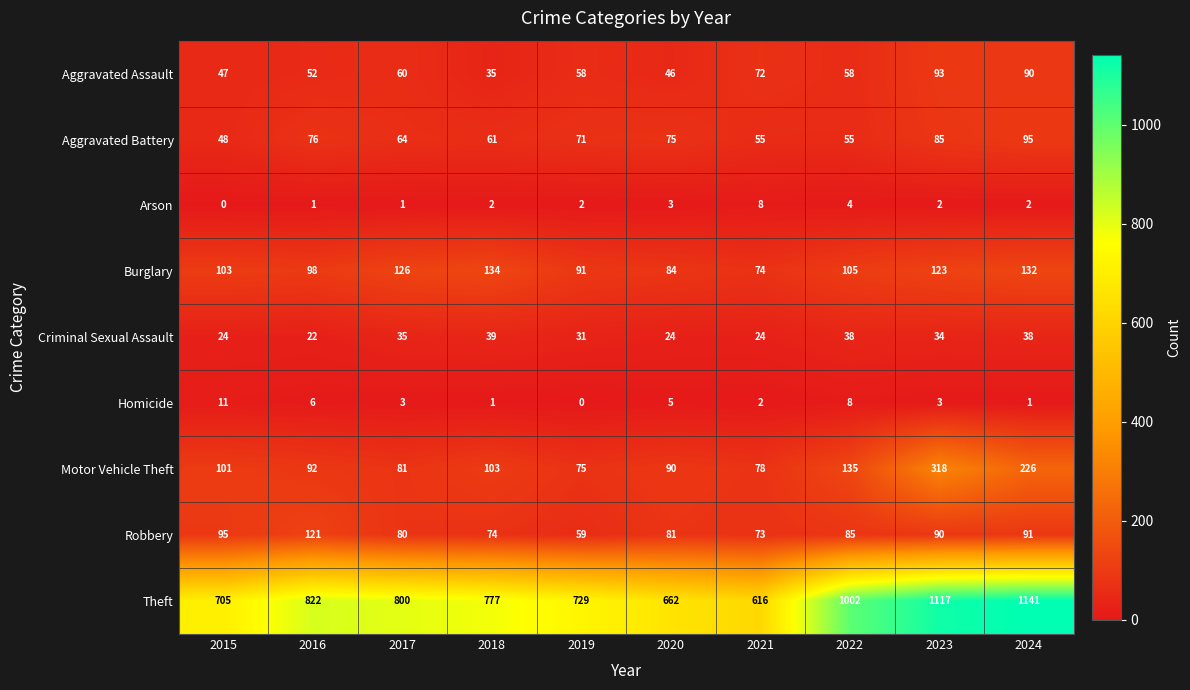

List the series in order of their peak value, lowest first.

Arson, Homicide, Criminal Sexual Assault, Aggravated Assault, Aggravated Battery, Robbery, Burglary, Motor Vehicle Theft, Theft